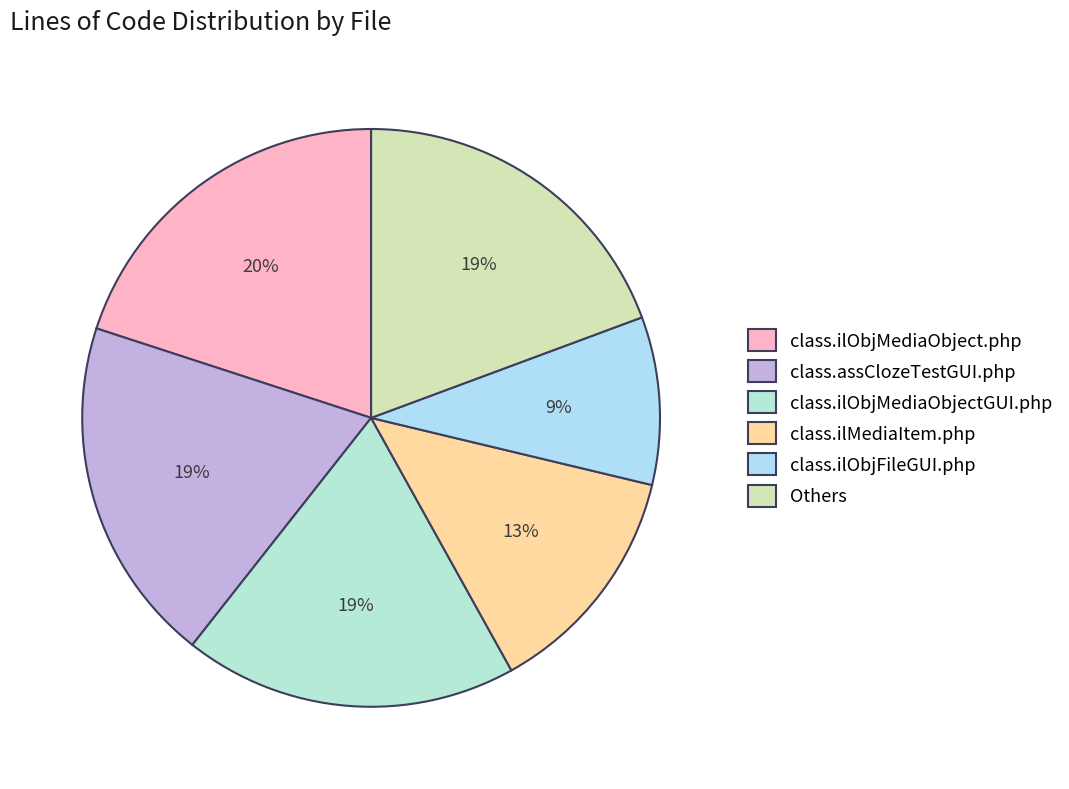

True or false: class.ilObjMediaObject.php accounts for 20% of the total.

True